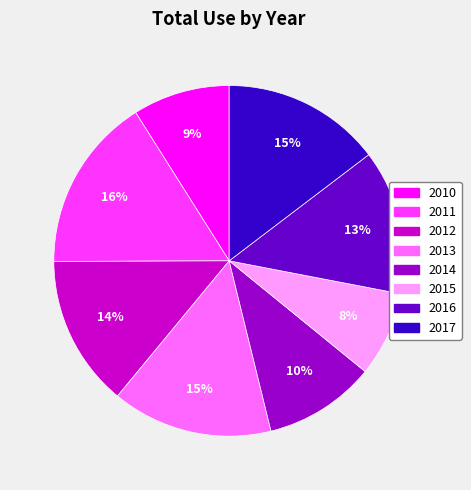

How many slices are in this pie chart?

8